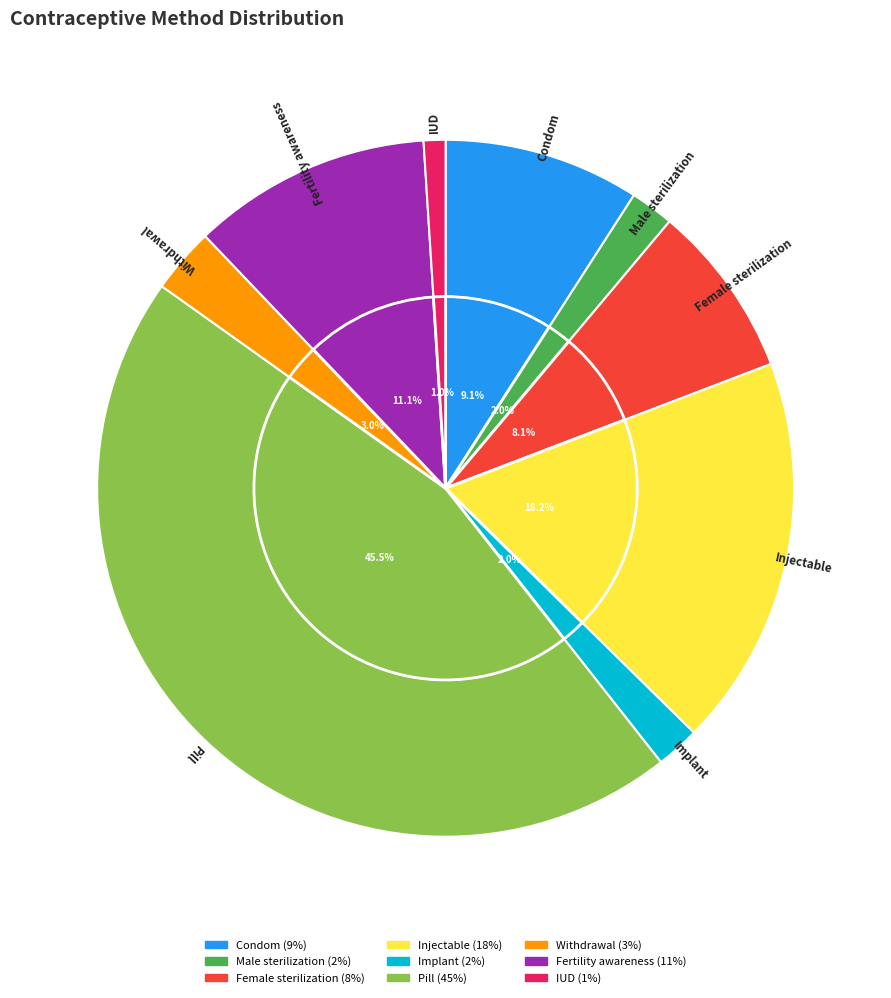

Is it true that Condom is 9% of the pie?

True